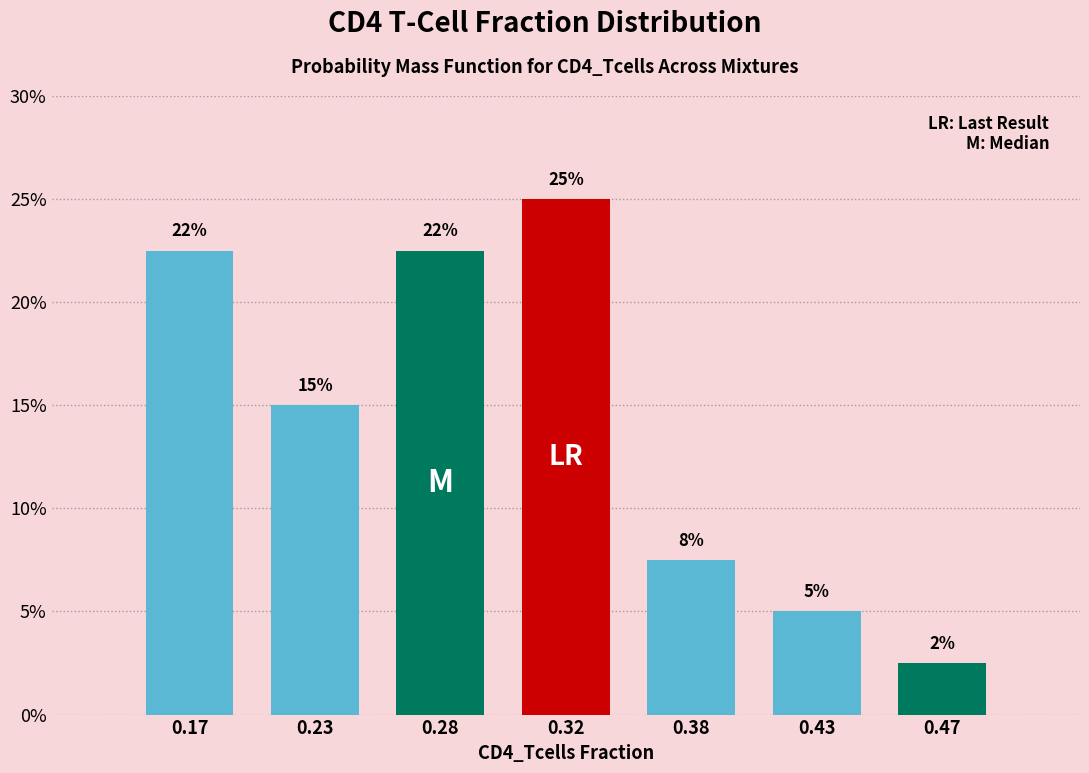

How many bars are there in total?

7